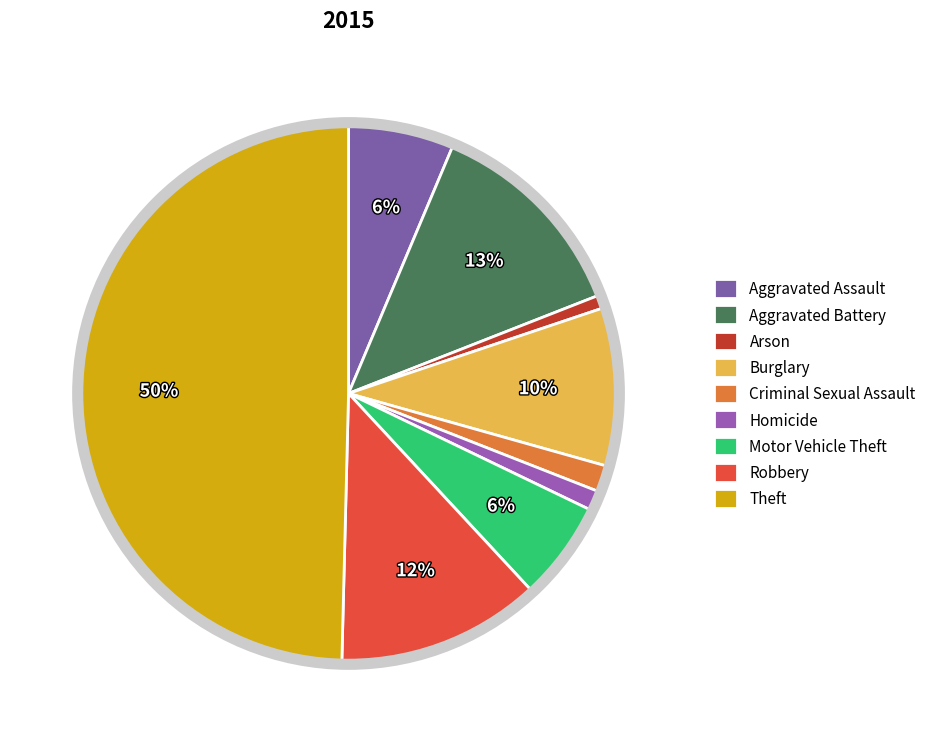

Which category has the biggest portion of the pie?

Theft